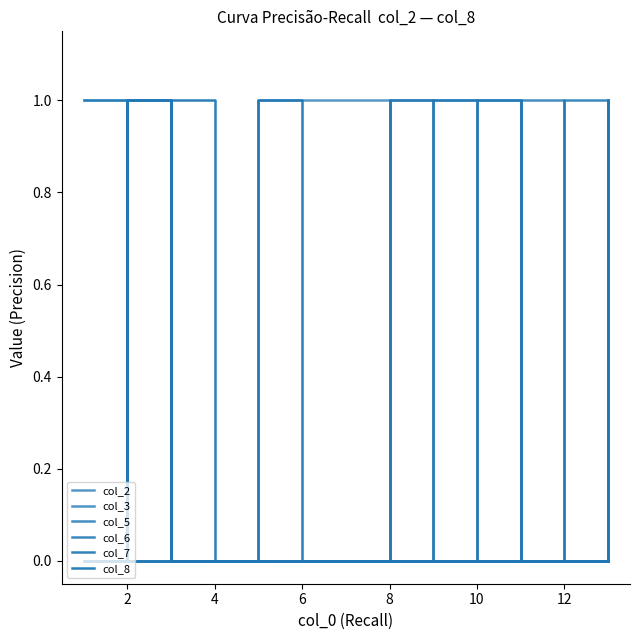

Does the chart display data point markers on the line(s)?

No